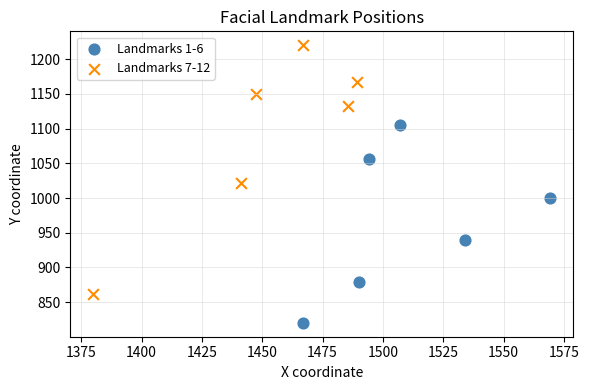

Which series reaches the minimum Y coordinate?

Landmarks 1-6